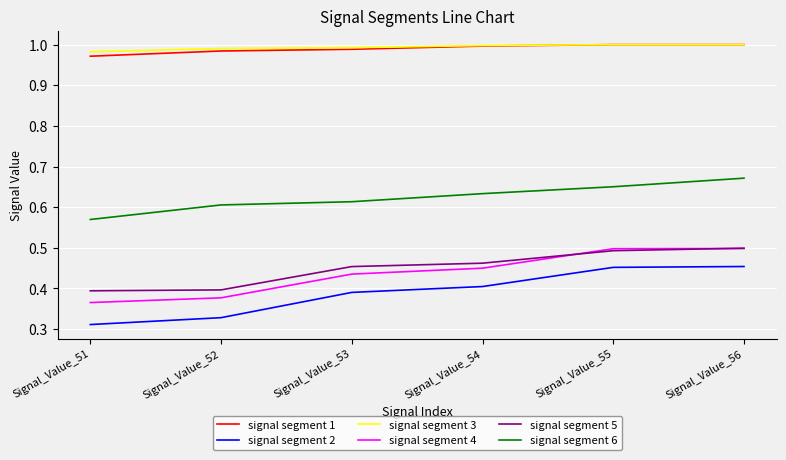

Which series changed the most between Signal_Value_53 and Signal_Value_55?

signal segment 4